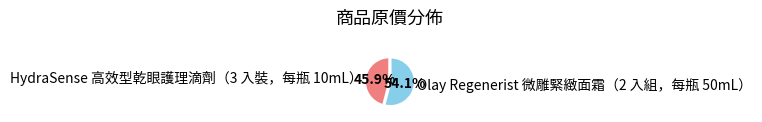

True or false: Olay Regenerist 微雕緊緻面霜（2 入組，每瓶 50mL） accounts for 49% of the total.

False